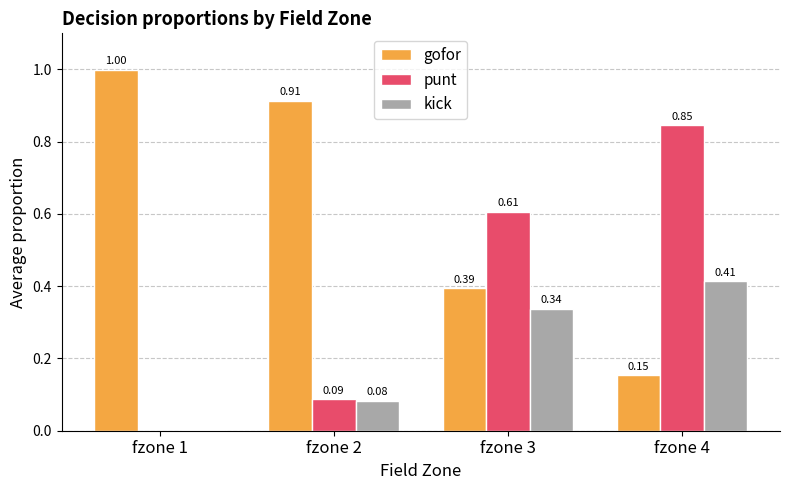

At which category is the sum across all series the highest?

fzone 4